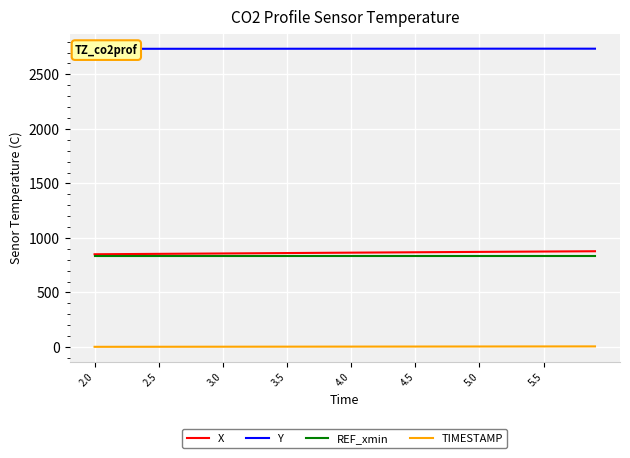

What is the total value across all series at 31?

4450.0